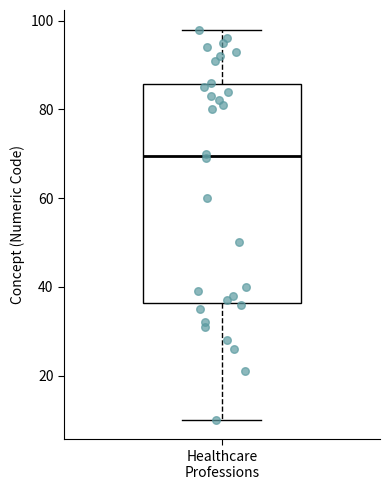

Where does the median line of the box for Healthcare Professions sit on the y-axis? The values are not printed on the chart, so give them approximately, as read against the axis.

70